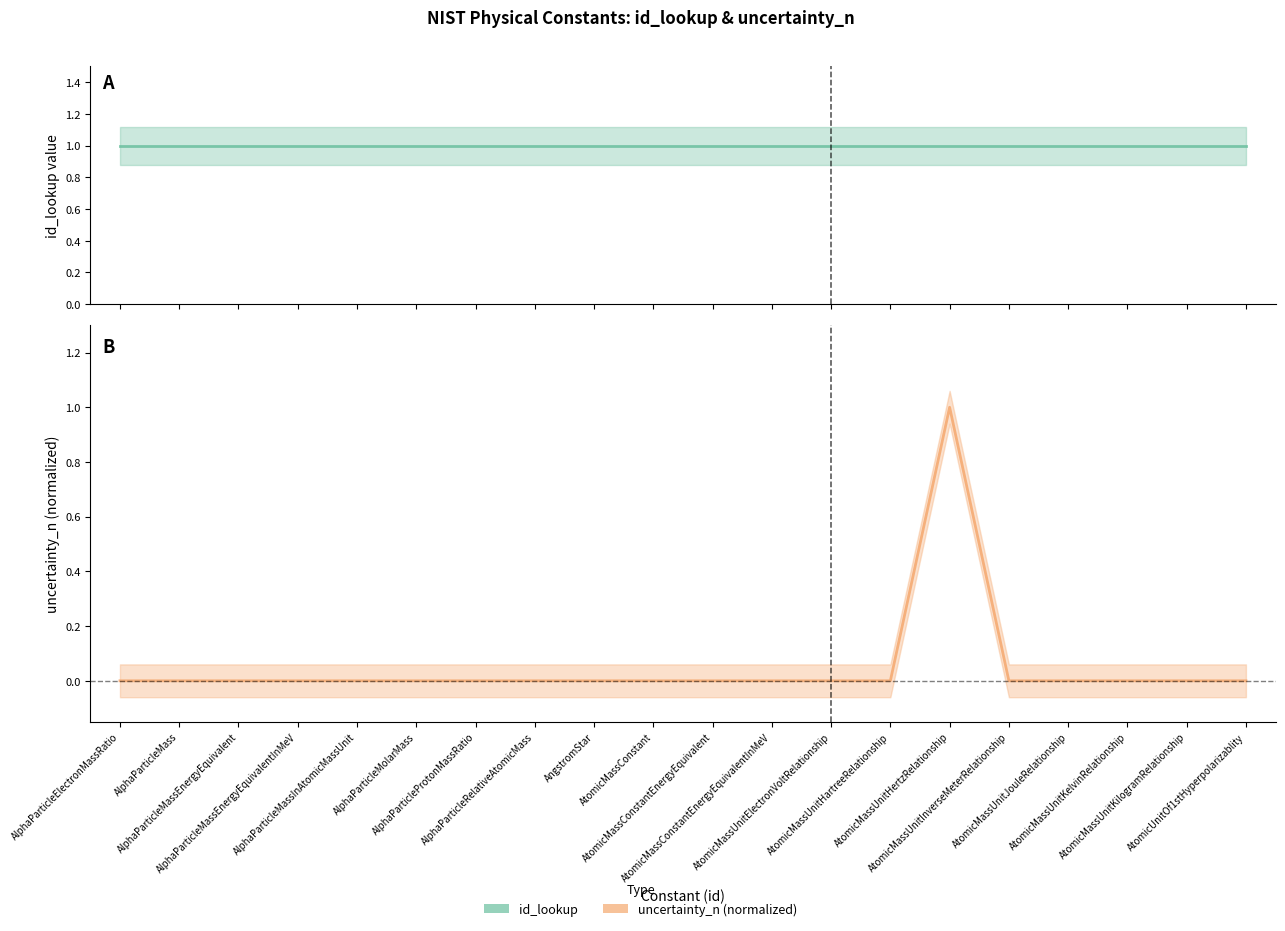

Is this an area chart (filled region under the line)?

No